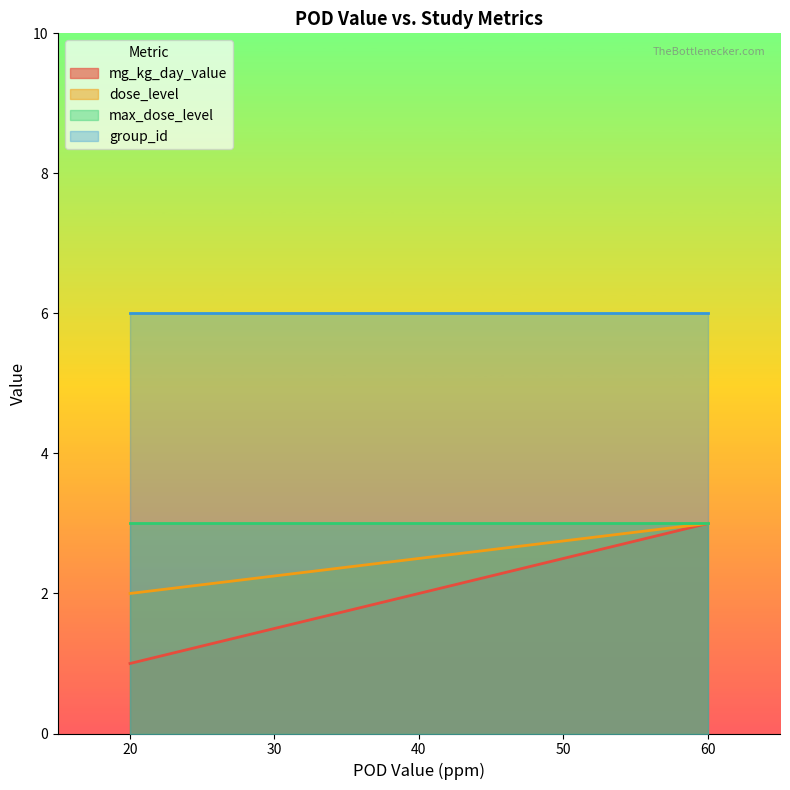

What is the value of the dose_level point at the 3rd from the left?

3